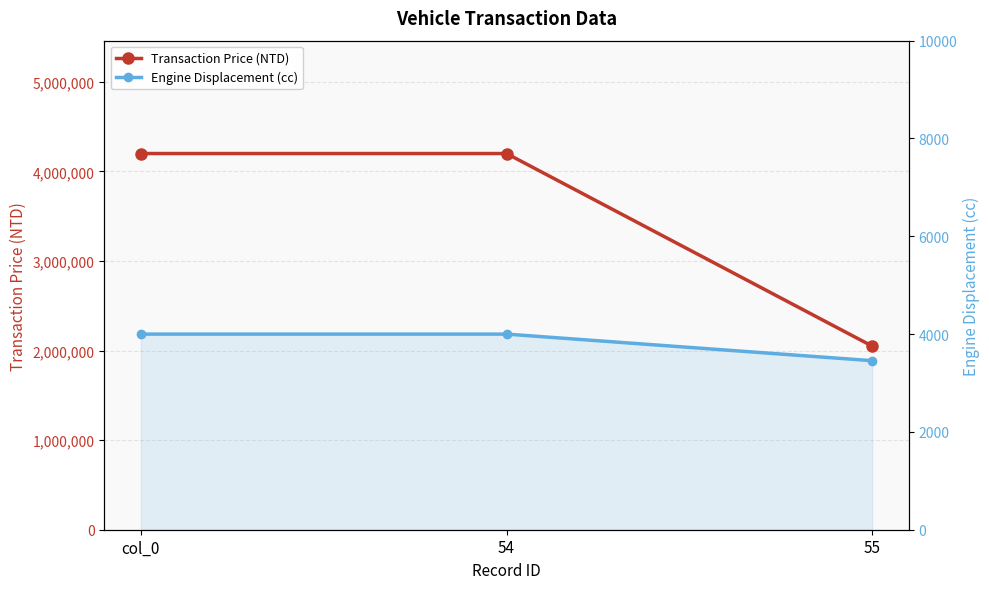

Which series has the largest total across all categories?

Transaction Price (NTD)